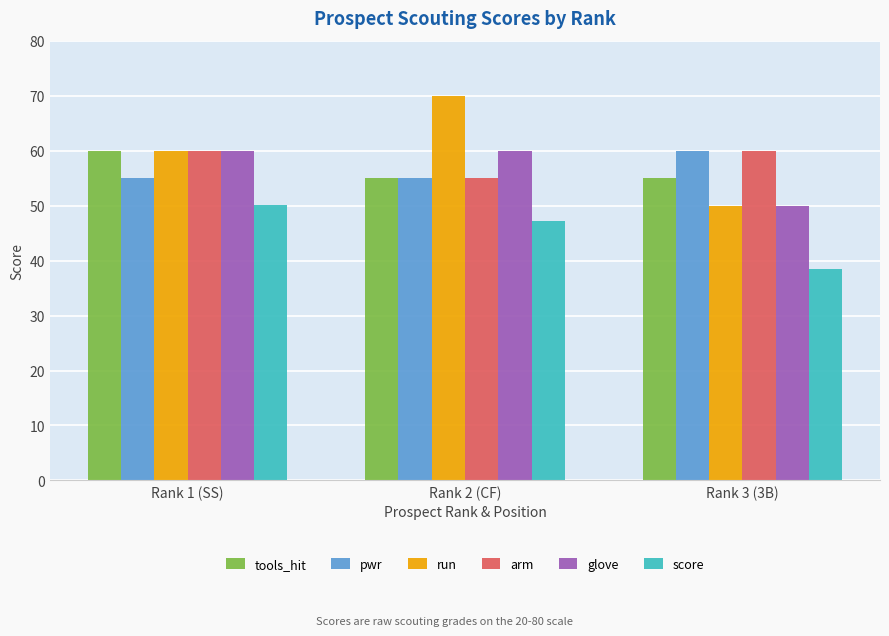

Is it true that arm equals 55.0 at Rank 2 (CF)?

True